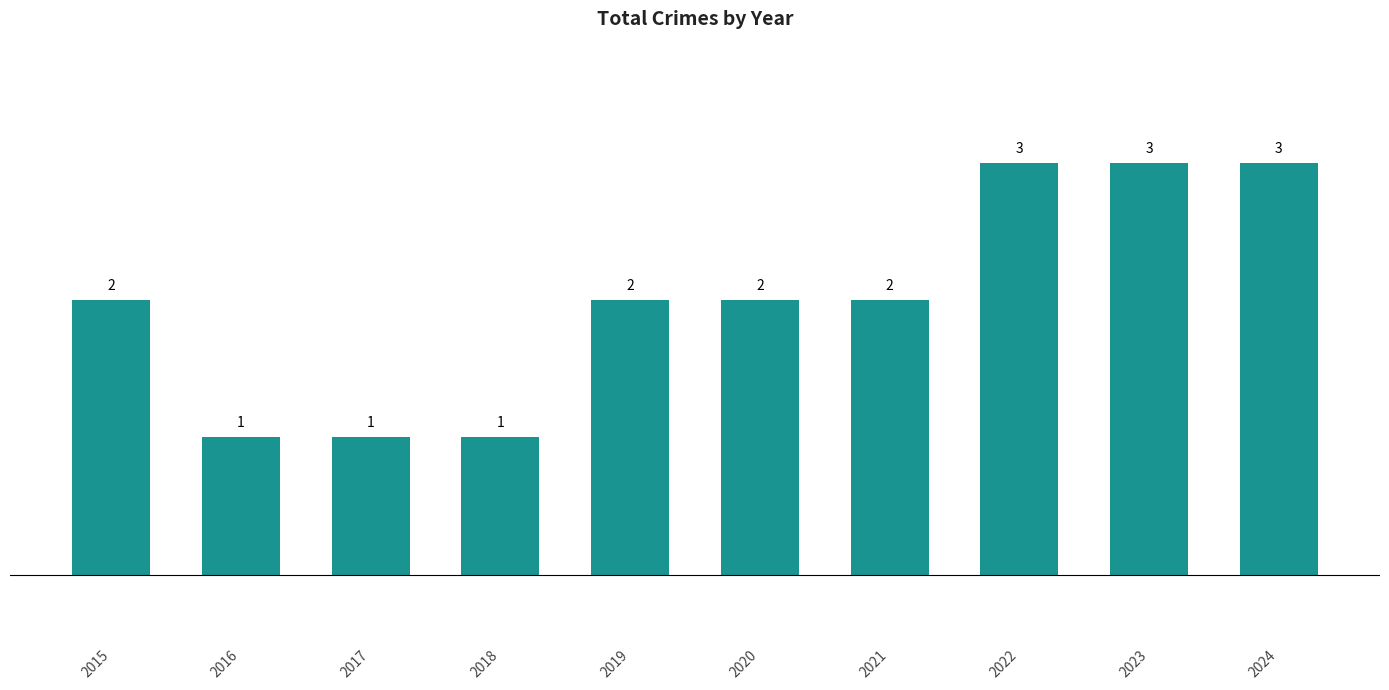

Reading left to right, what are all the values shown in this chart?

2	1	1	1	2	2	2	3	3	3